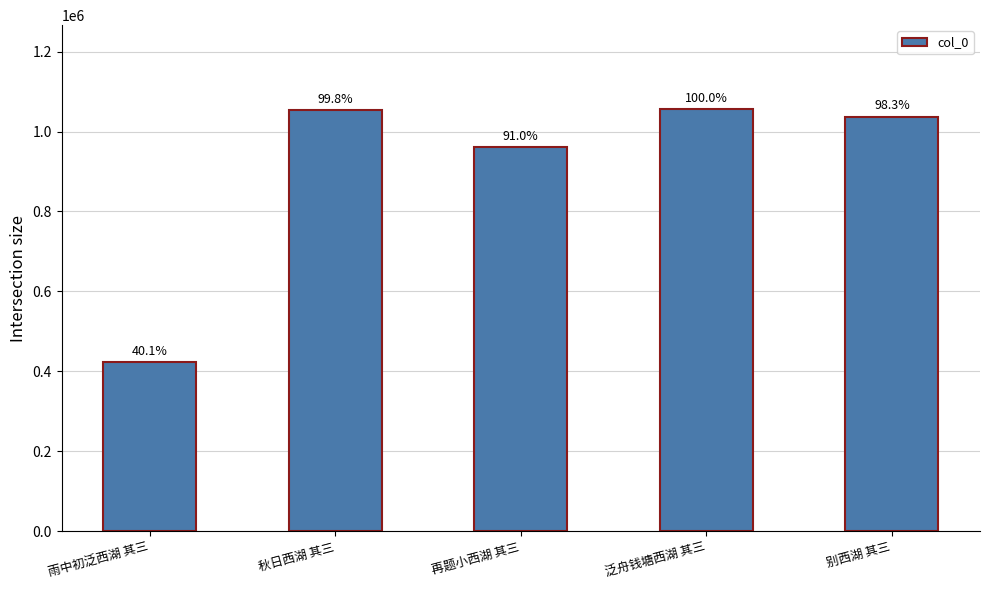

Reading left to right, list all the values displayed in this chart.

雨中初泛西湖 其三=423220	秋日西湖 其三=1053255	再题小西湖 其三=960580	泛舟钱塘西湖 其三=1055105	别西湖 其三=1037314